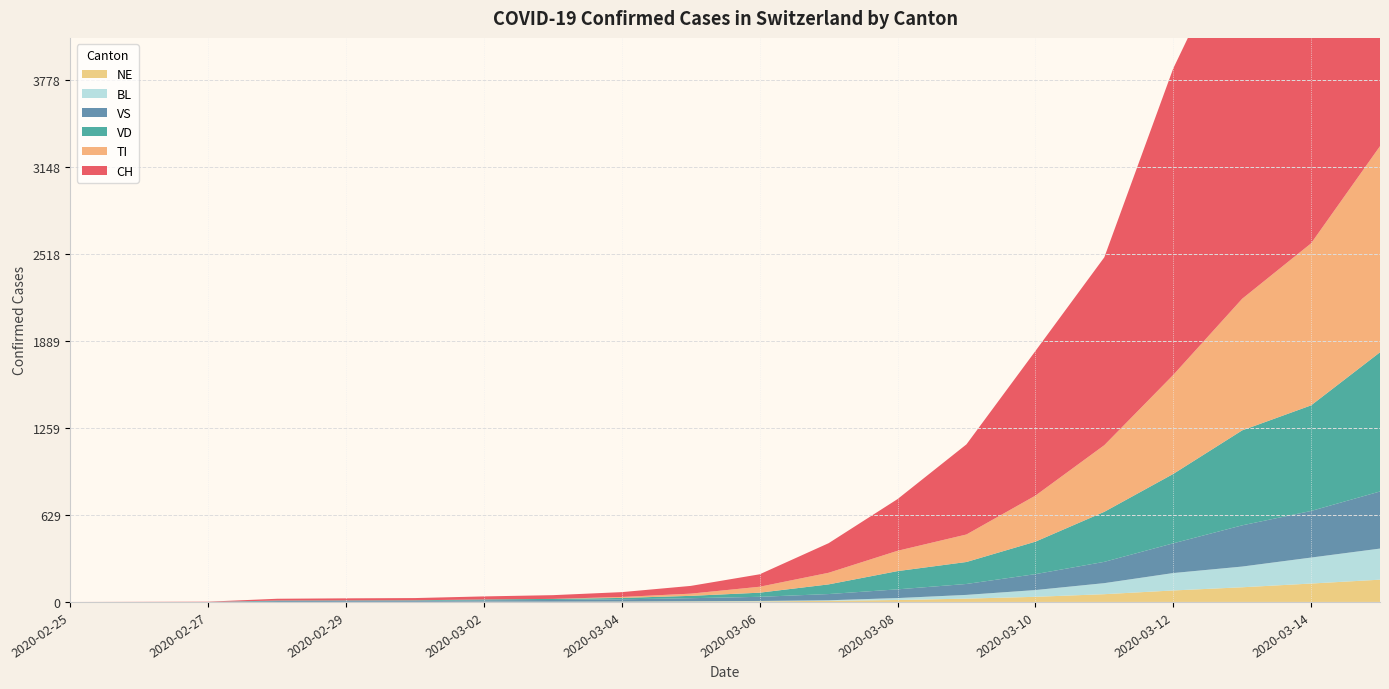

Reading right to left, list all the values displayed in this chart.

CH: 3778	3028	2706	2217	1359	1046	652	374	214	90	56	35	27	22	16	15	13	2	1	0
TI: 1491	1172	952	716	482	333	199	147	84	43	16	7	0	0	0	0	0	0	0	0
VD: 1007	764	687	502	362	235	159	132	70	30	17	10	8	6	4	4	4	0	0	0
VS: 413	337	298	215	154	115	79	63	45	30	22	16	12	10	7	6	6	0	0	0
BL: 225	188	150	126	80	49	27	14	4	3	2	1	1	1	1	1	0	0	0	0
NE: 161	133	106	83	56	37	24	14	8	4	3	2	1	1	0	0	0	0	0	0